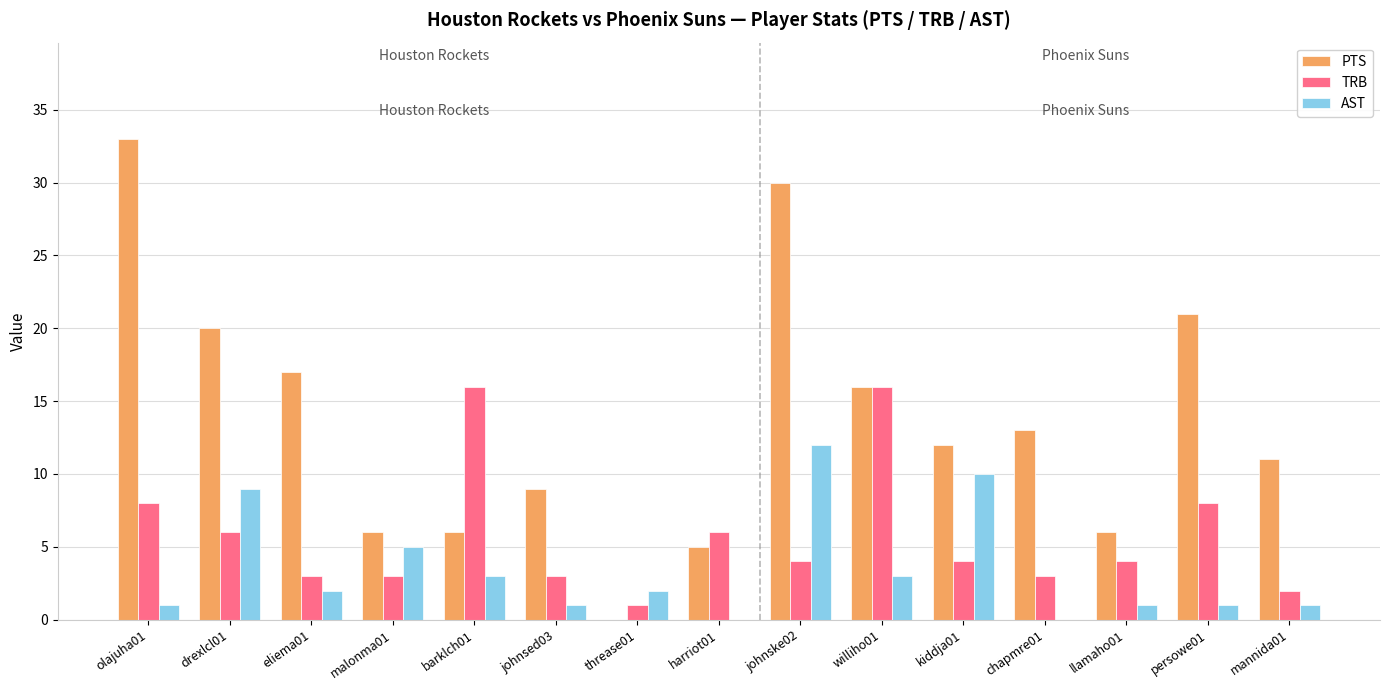

At which label is AST closest to 6?

malonma01